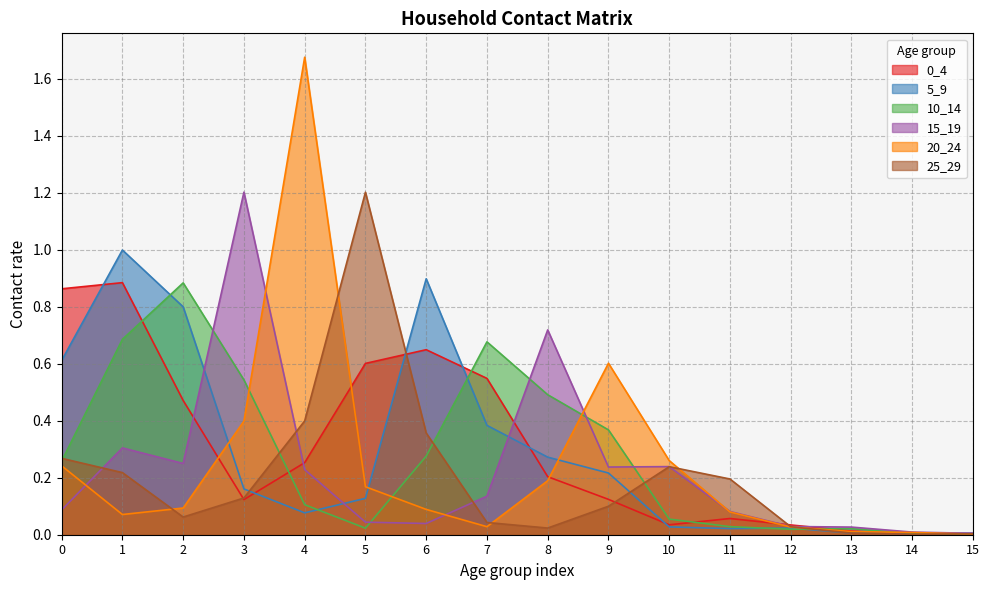

What is the total value across all series at 12?

0.2